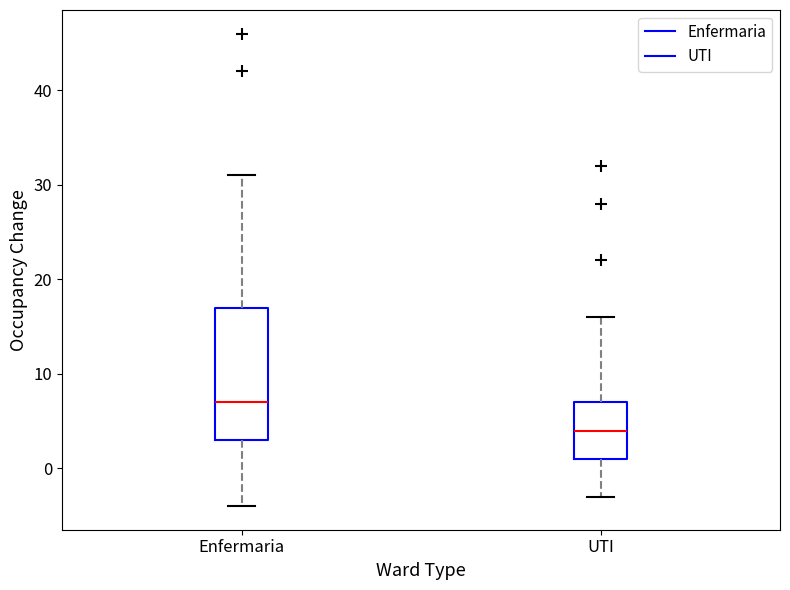

Which box has the highest median line?

Enfermaria